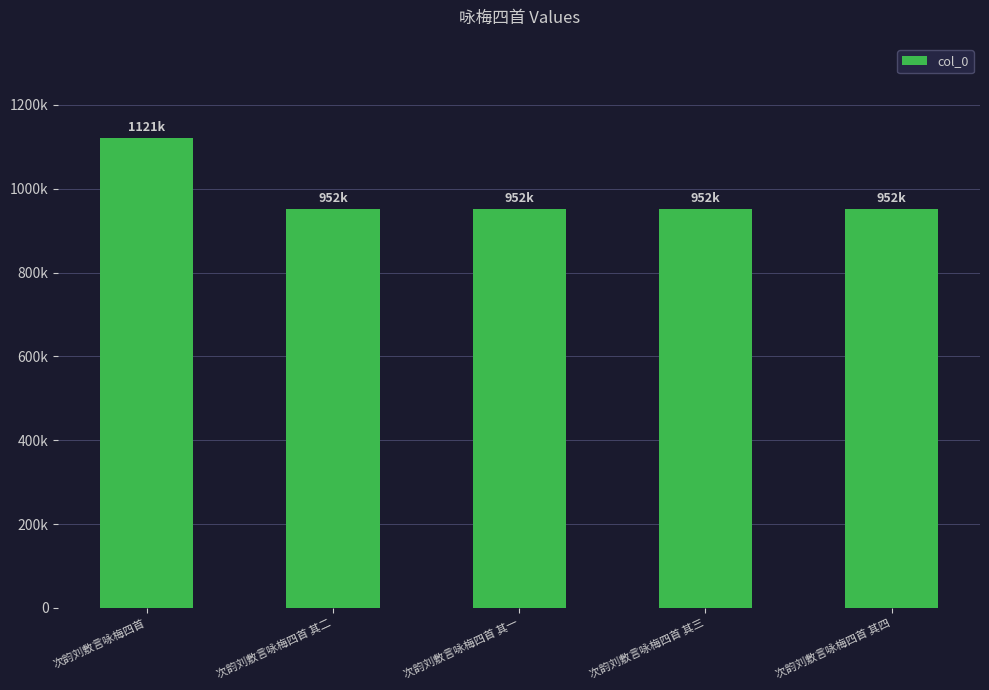

Are the bars horizontal?

No